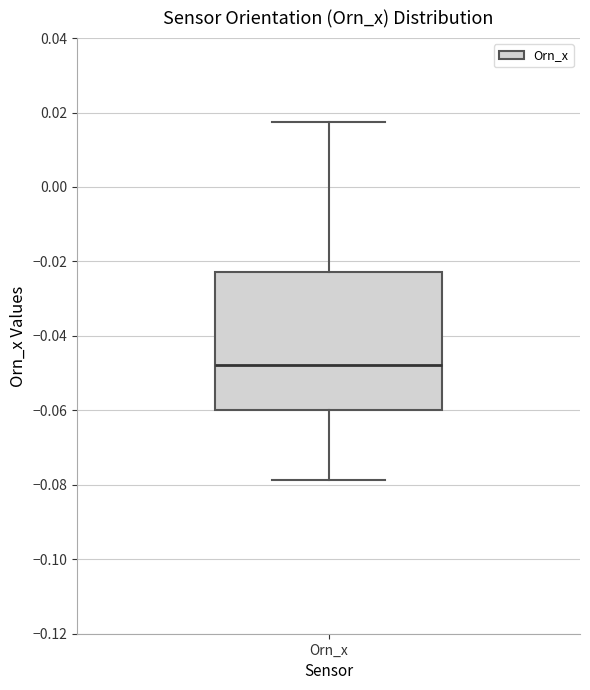

Transcribe this box plot: give where the median line is, the range the box spans, and where the two whiskers end, as read against the y-axis. The values are not printed on the chart, so give them approximately, as read against the axis.

median -0.048, box -0.060 to -0.022, whiskers -0.078 to 0.018